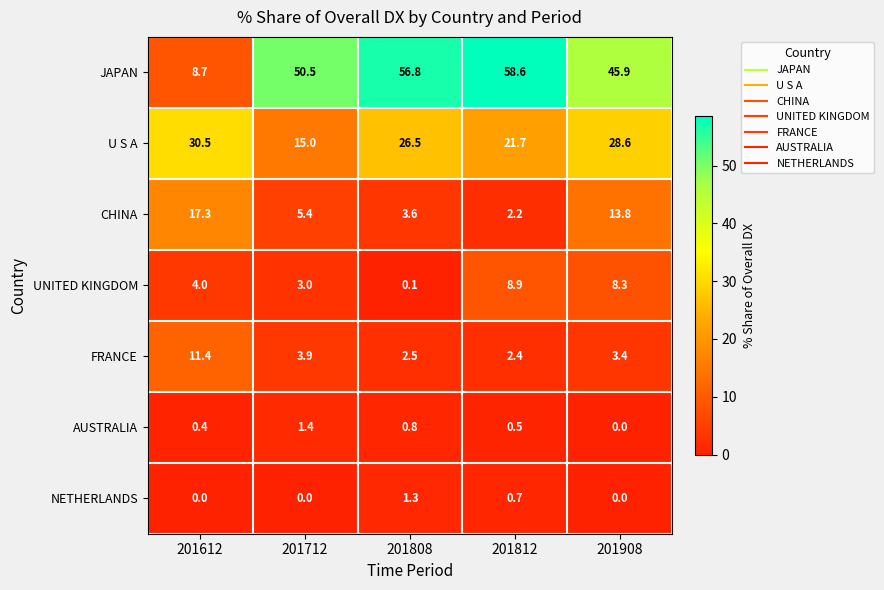

Rank the categories by UNITED KINGDOM value from lowest to highest.

201808, 201712, 201612, 201908, 201812